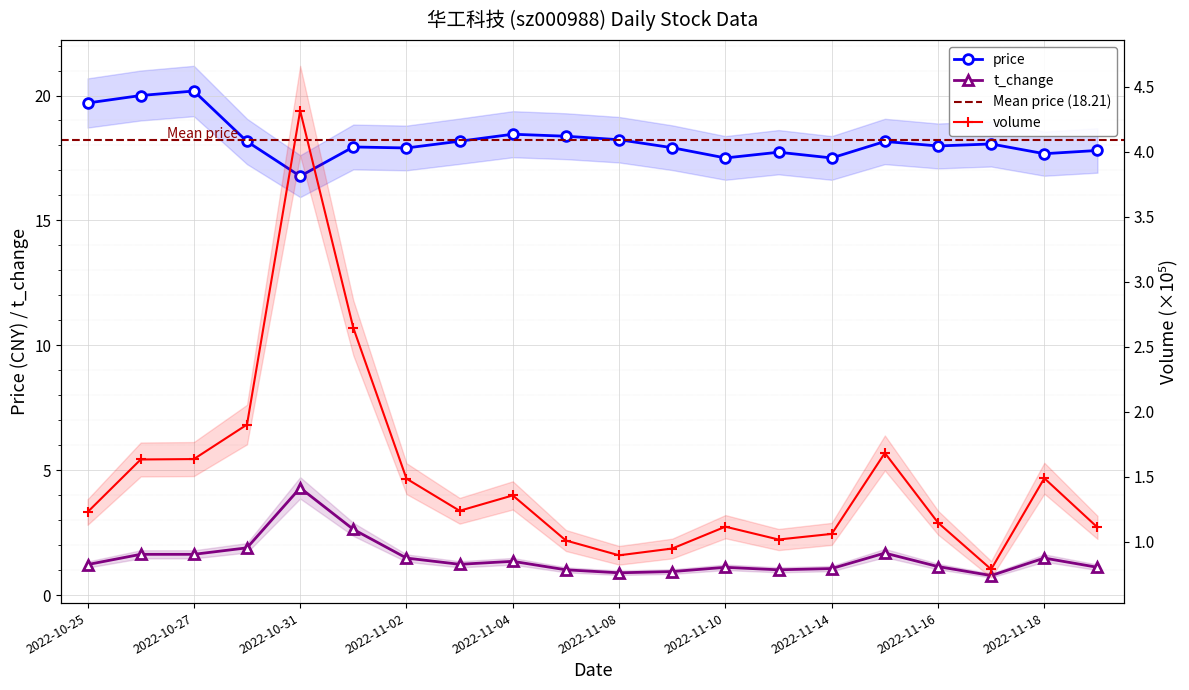

In price, how many points are higher than both neighbors (excluding endpoints)?

6